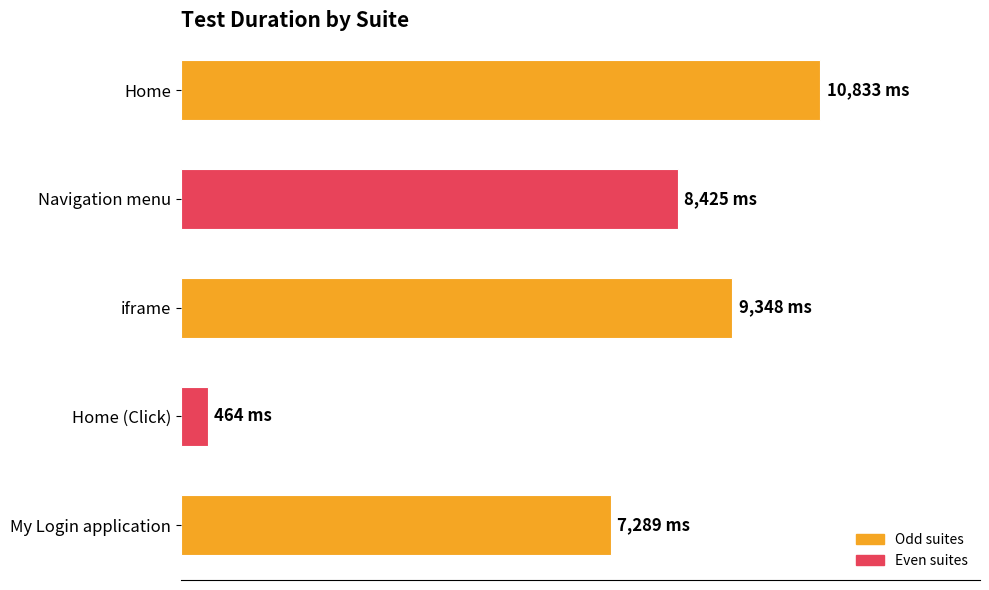

What is the sum of all values?

36359